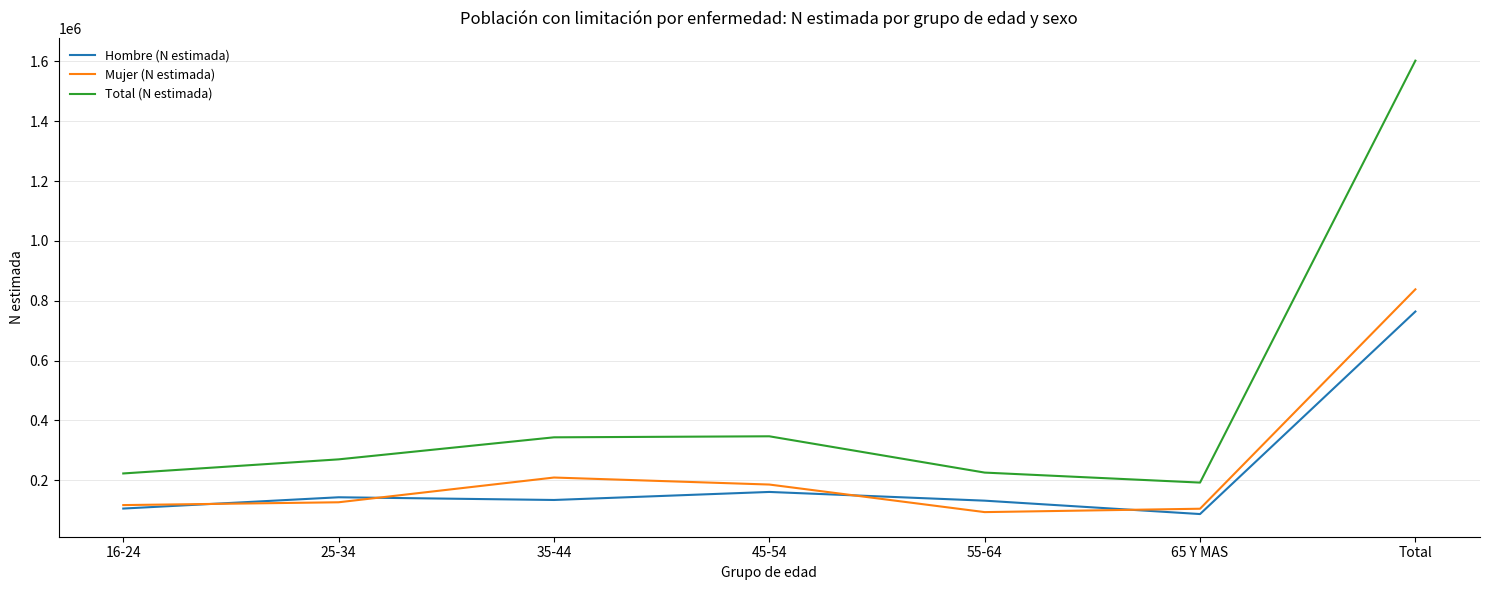

True or false: Total (N estimada) and Hombre (N estimada) cross at least once.

False